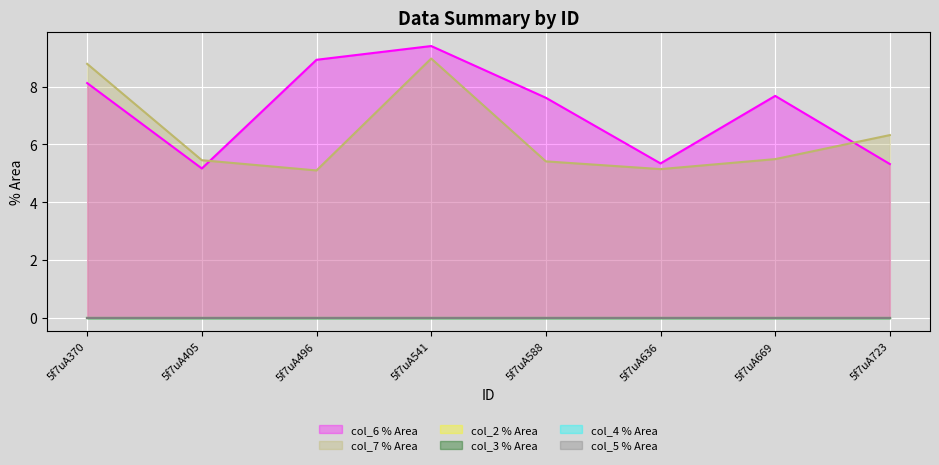

At how many categories does at least one series exceed 4?

8